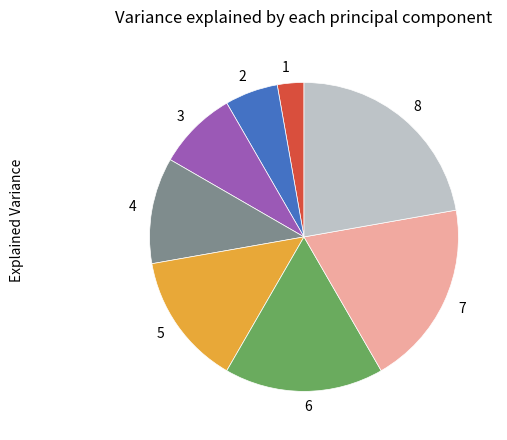

The 1 slice represents 18% of the pie. True or false?

False